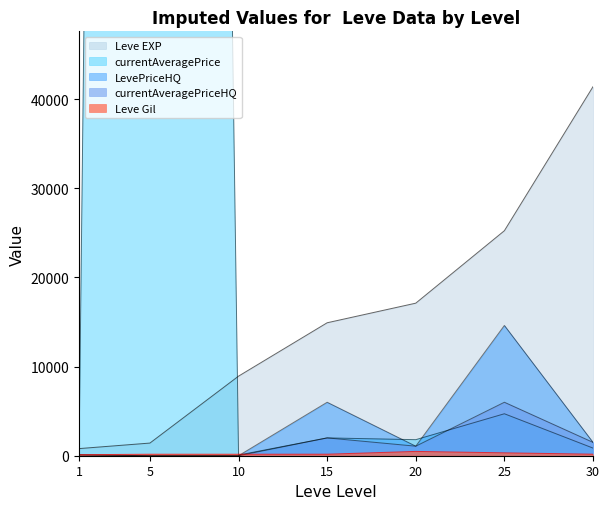

How many lines are shown in the chart?

5